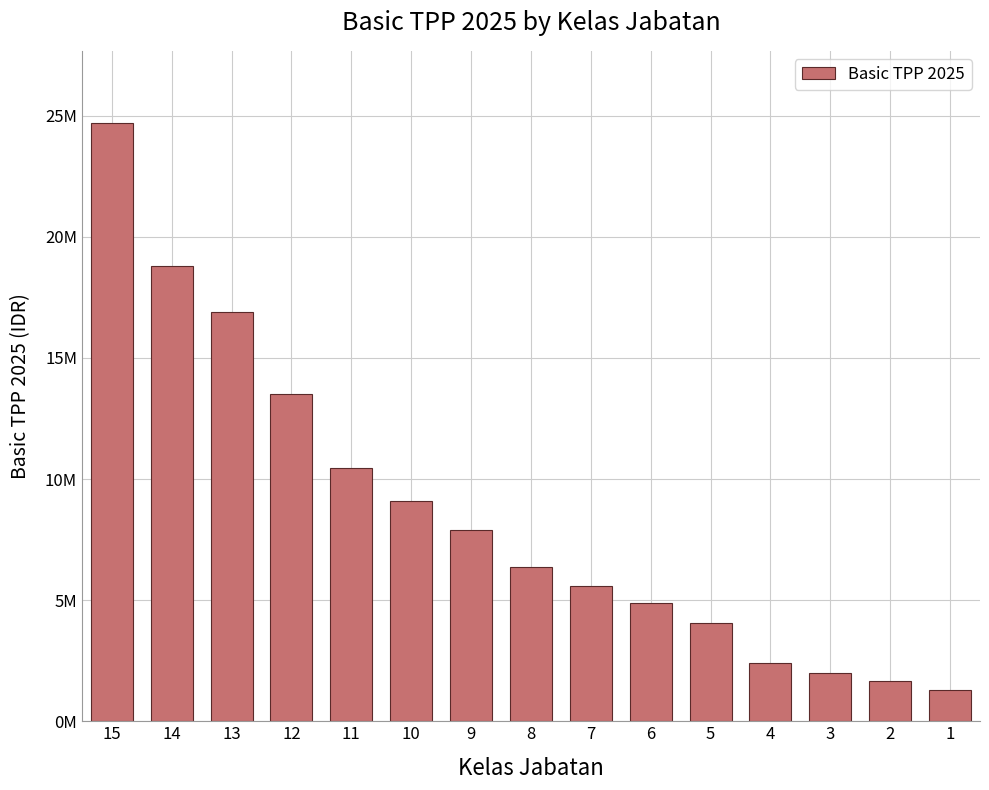

Approximately how many times larger is the value at 9 compared to 11?

0.8